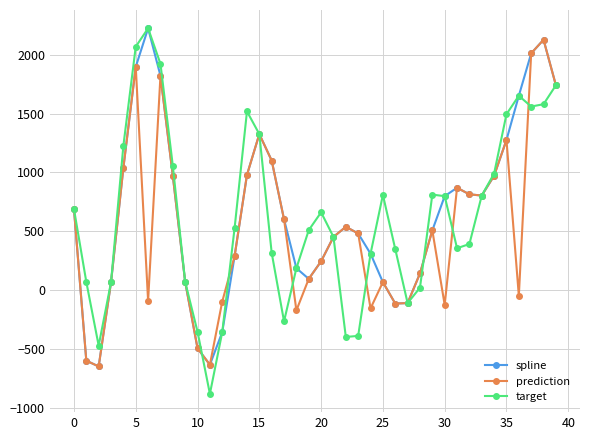

What is the highest value of the spline series?

2226.0